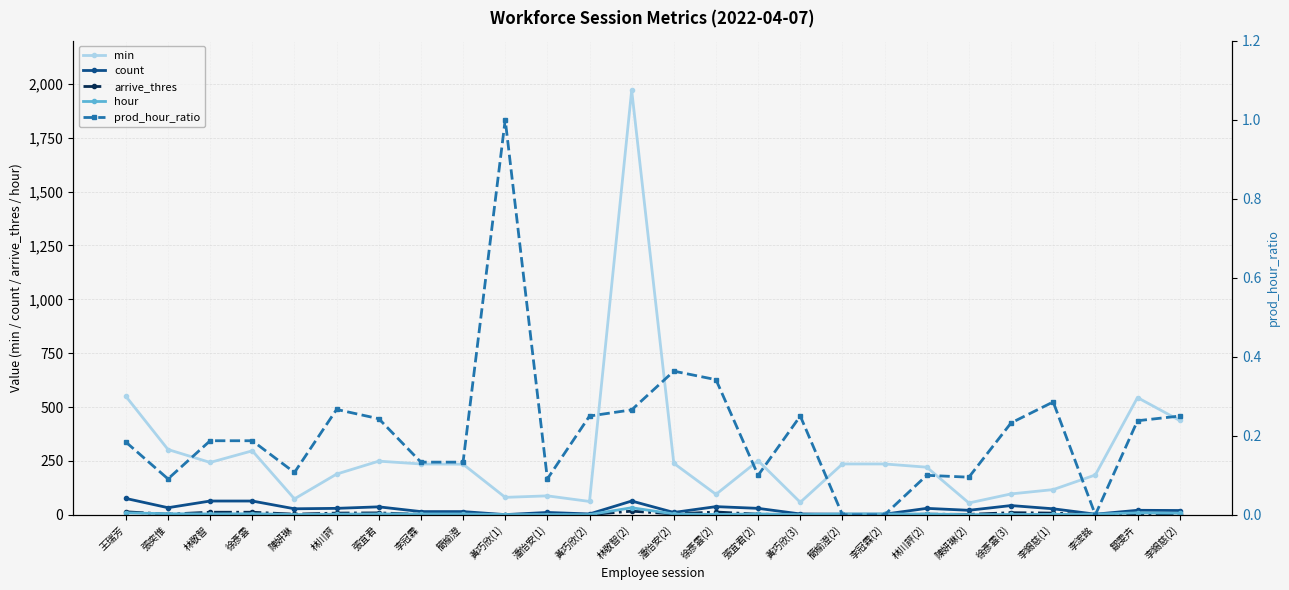

Reading right to left, what are all the values shown in this chart?

min: 李錫慈(2)=438.0	鄒雯卉=544.0	李浤銘=185.0	李錫慈(1)=117.0	徐彥雲(3)=97.0	陳妍琳(2)=55.0	林川評(2)=221.0	李冠霖(2)=236.0	簡榆澄(2)=236.0	黃巧欣(3)=58.0	張宜君(2)=251.0	徐彥雲(2)=95.0	潘怡安(2)=239.0	林敬智(2)=1970.0	黃巧欣(2)=62.0	潘怡安(1)=88.0	黃巧欣(1)=81.0	簡榆澄=235.0	李冠霖=236.0	張宜君=249.0	林川評=189.0	陳妍琳=74.0	徐彥雲=297.0	林敬智=243.0	張奕惟=303.0	王瑞芳=550.0
count: 李錫慈(2)=20.0	鄒雯卉=21.0	李浤銘=3.0	李錫慈(1)=28.0	徐彥雲(3)=43.0	陳妍琳(2)=21.0	林川評(2)=30.0	李冠霖(2)=3.0	簡榆澄(2)=3.0	黃巧欣(3)=4.0	張宜君(2)=30.0	徐彥雲(2)=38.0	潘怡安(2)=11.0	林敬智(2)=64.0	黃巧欣(2)=4.0	潘怡安(1)=11.0	黃巧欣(1)=1.0	簡榆澄=15.0	李冠霖=15.0	張宜君=37.0	林川評=30.0	陳妍琳=28.0	徐彥雲=64.0	林敬智=64.0	張奕惟=33.0	王瑞芳=76.0
arrive_thres: 李錫慈(2)=5.0	鄒雯卉=5.0	李浤銘=0.0	李錫慈(1)=8.0	徐彥雲(3)=10.0	陳妍琳(2)=2.0	林川評(2)=3.0	李冠霖(2)=0.0	簡榆澄(2)=0.0	黃巧欣(3)=1.0	張宜君(2)=3.0	徐彥雲(2)=13.0	潘怡安(2)=4.0	林敬智(2)=17.0	黃巧欣(2)=1.0	潘怡安(1)=1.0	黃巧欣(1)=1.0	簡榆澄=2.0	李冠霖=2.0	張宜君=9.0	林川評=8.0	陳妍琳=3.0	徐彥雲=12.0	林敬智=12.0	張奕惟=3.0	王瑞芳=14.0
hour: 李錫慈(2)=7.3	鄒雯卉=9.1	李浤銘=3.1	李錫慈(1)=1.9	徐彥雲(3)=1.6	陳妍琳(2)=0.9	林川評(2)=3.7	李冠霖(2)=3.9	簡榆澄(2)=3.9	黃巧欣(3)=1.0	張宜君(2)=4.2	徐彥雲(2)=1.6	潘怡安(2)=4.0	林敬智(2)=32.8	黃巧欣(2)=1.0	潘怡安(1)=1.5	黃巧欣(1)=1.4	簡榆澄=3.9	李冠霖=3.9	張宜君=4.2	林川評=3.1	陳妍琳=1.2	徐彥雲=5.0	林敬智=4.0	張奕惟=5.0	王瑞芳=9.2
prod_hour_ratio: 李錫慈(2)=0.2	鄒雯卉=0.2	李浤銘=0.0	李錫慈(1)=0.3	徐彥雲(3)=0.2	陳妍琳(2)=0.1	林川評(2)=0.1	李冠霖(2)=0.0	簡榆澄(2)=0.0	黃巧欣(3)=0.2	張宜君(2)=0.1	徐彥雲(2)=0.3	潘怡安(2)=0.4	林敬智(2)=0.3	黃巧欣(2)=0.2	潘怡安(1)=0.1	黃巧欣(1)=1.0	簡榆澄=0.1	李冠霖=0.1	張宜君=0.2	林川評=0.3	陳妍琳=0.1	徐彥雲=0.2	林敬智=0.2	張奕惟=0.1	王瑞芳=0.2